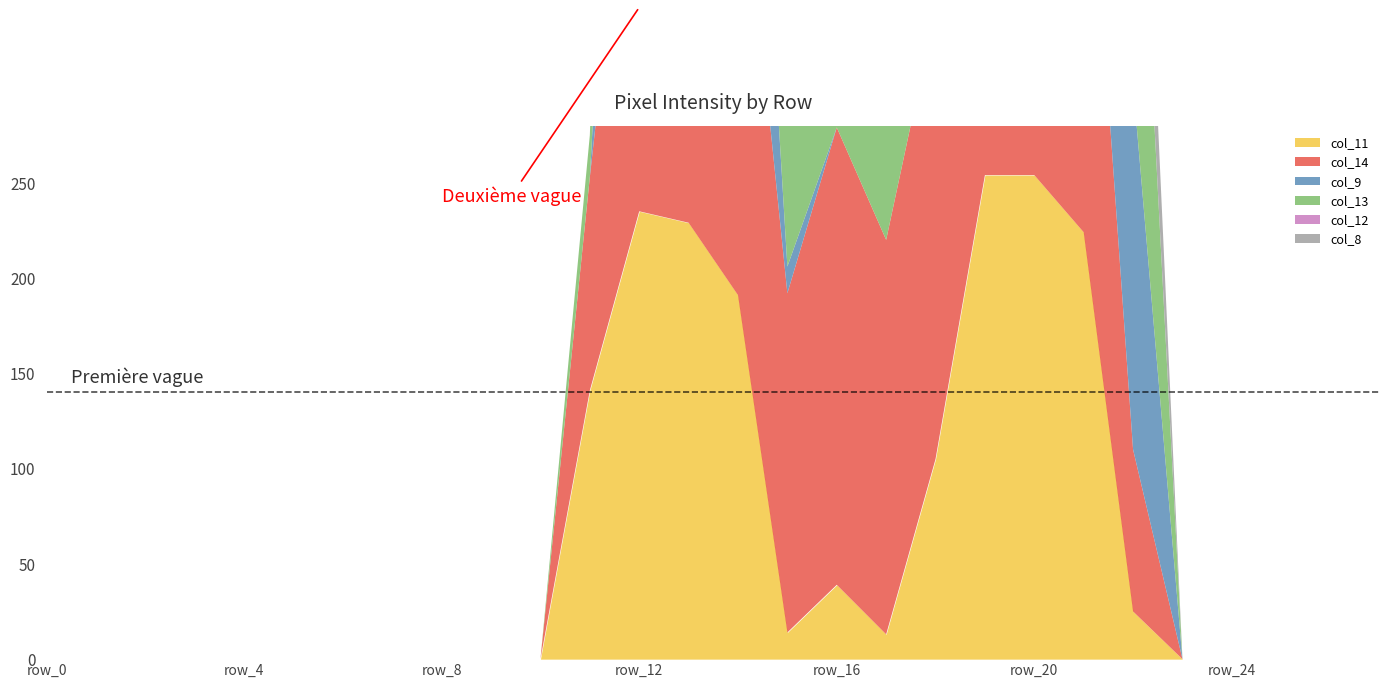

How many lines are shown in the chart?

6